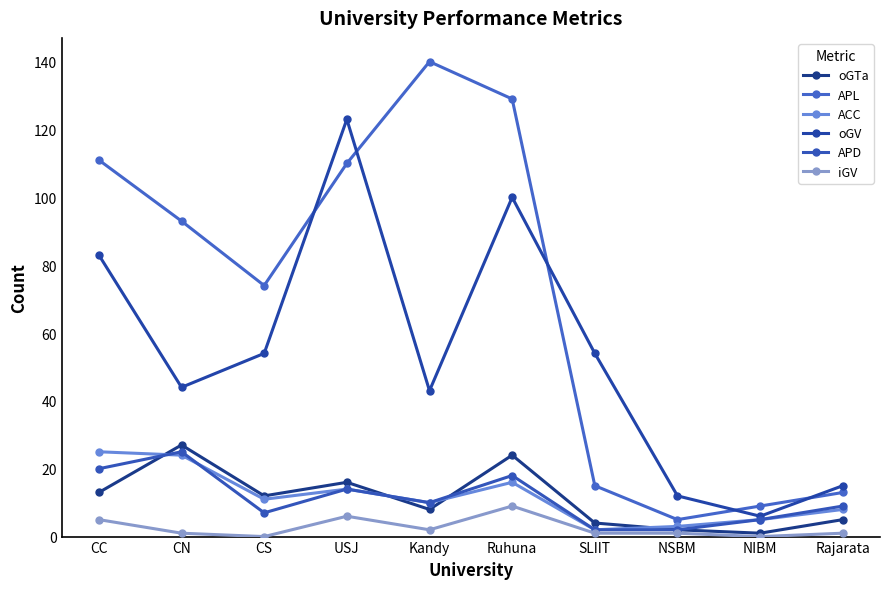

At which category is the sum across all series the highest?

Ruhuna